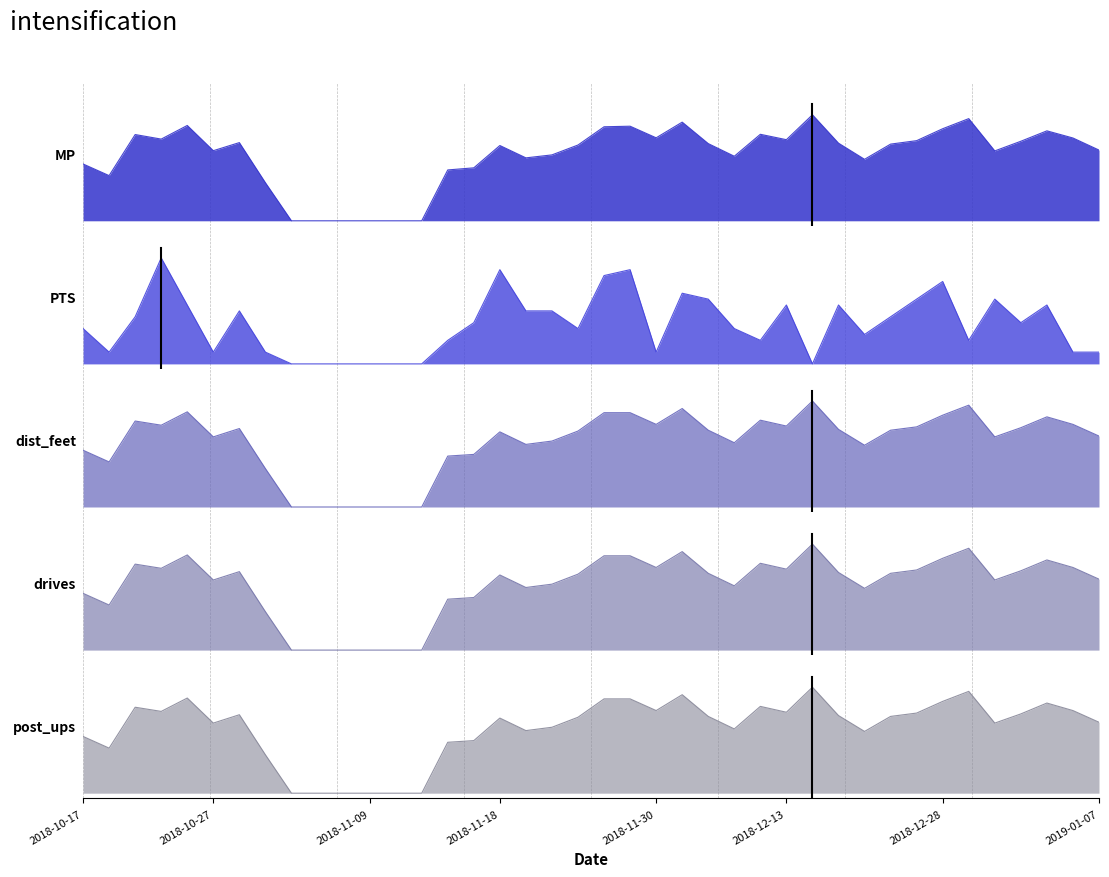

Count the number of categories in the chart.

40